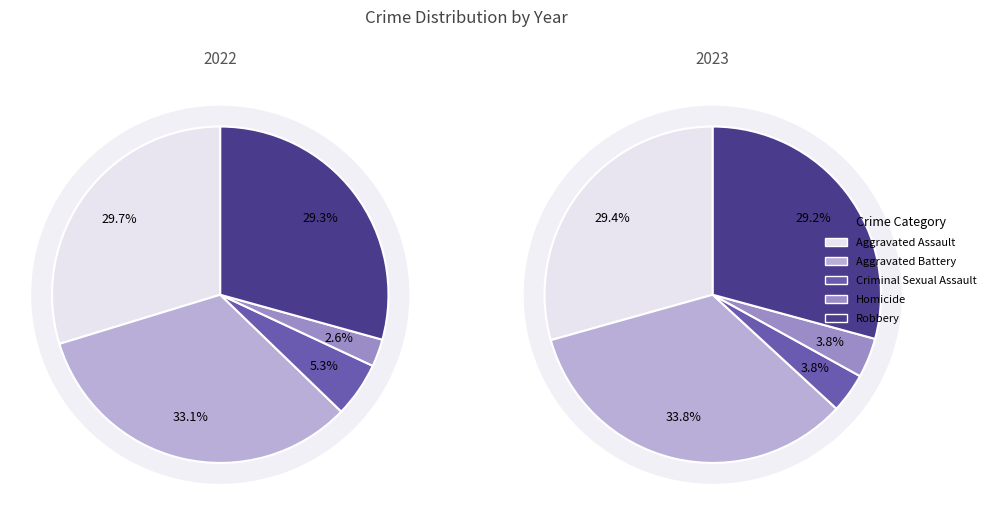

How many segments does this pie chart have?

5